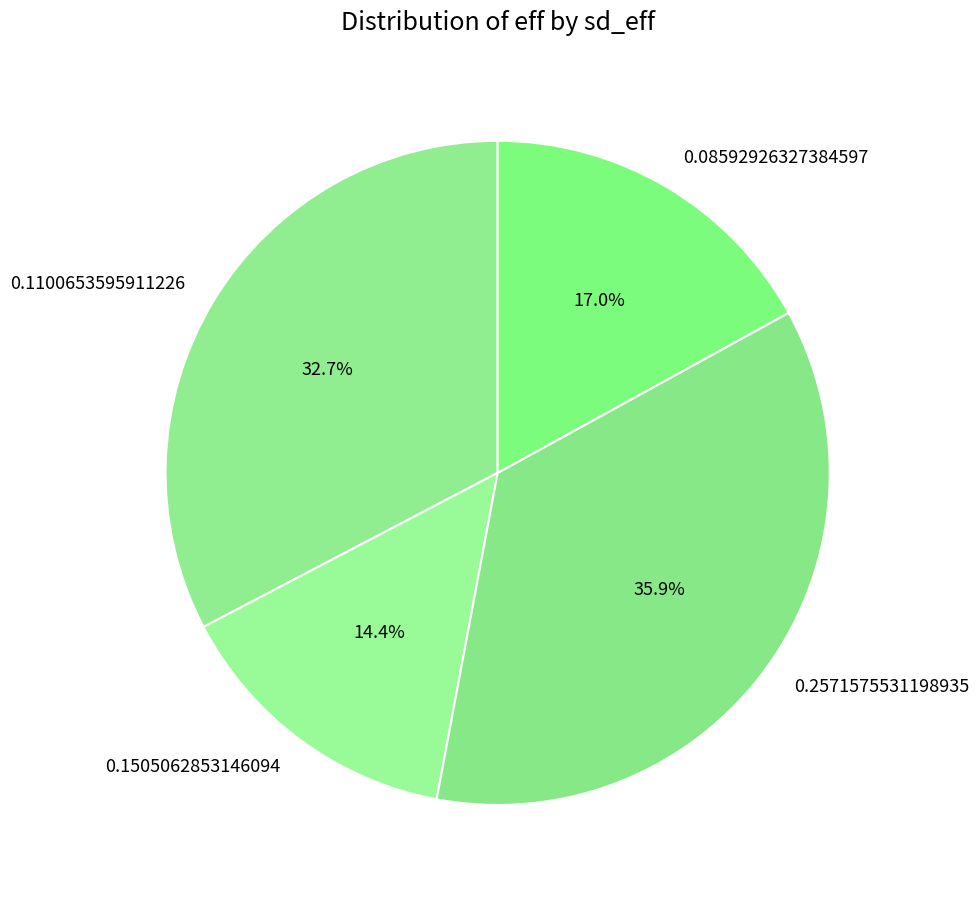

Is it true that 0.08592926327384597 is 30% of the pie?

False